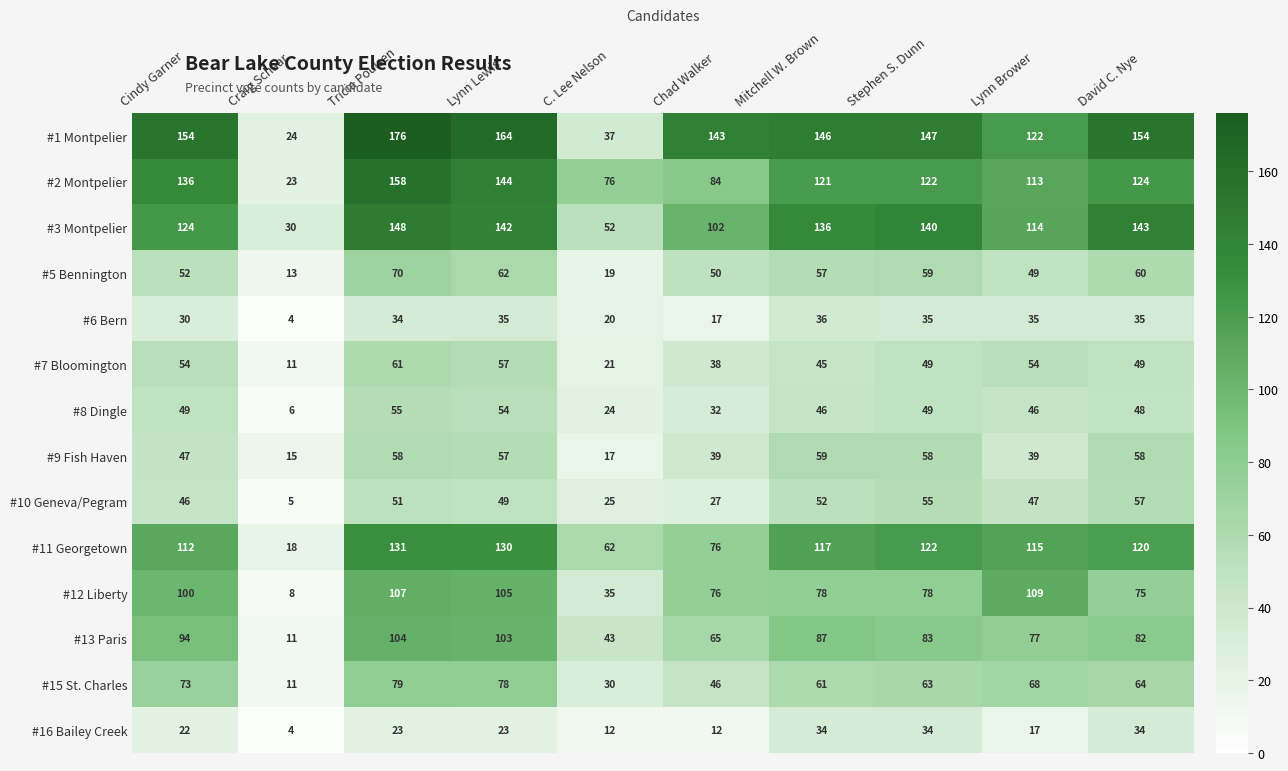

The #8 Dingle series shows 10 at Chad Walker. True or false?

False